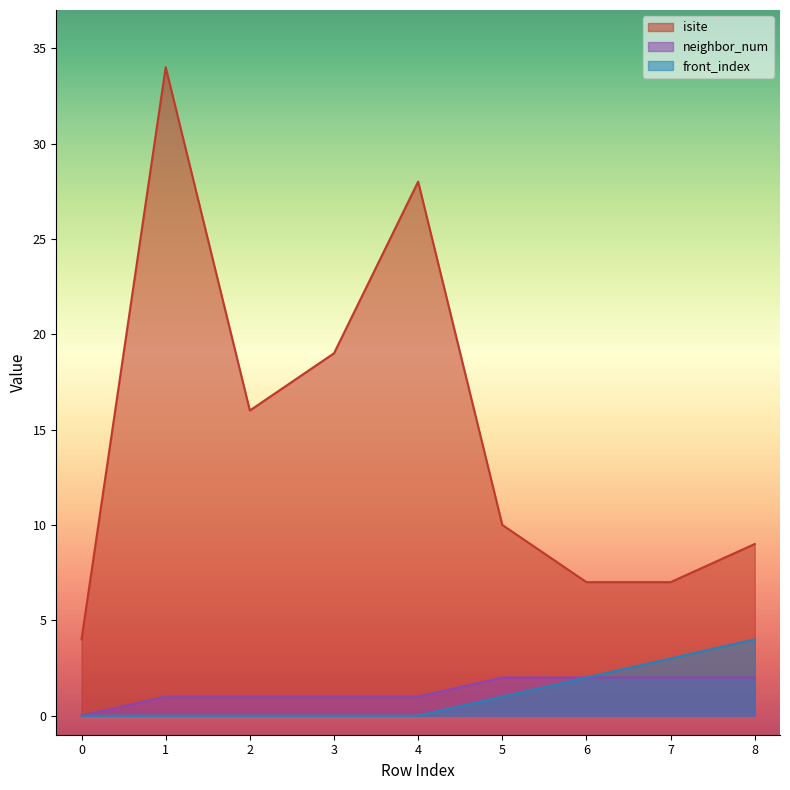

Does the chart display data point markers on the line(s)?

No